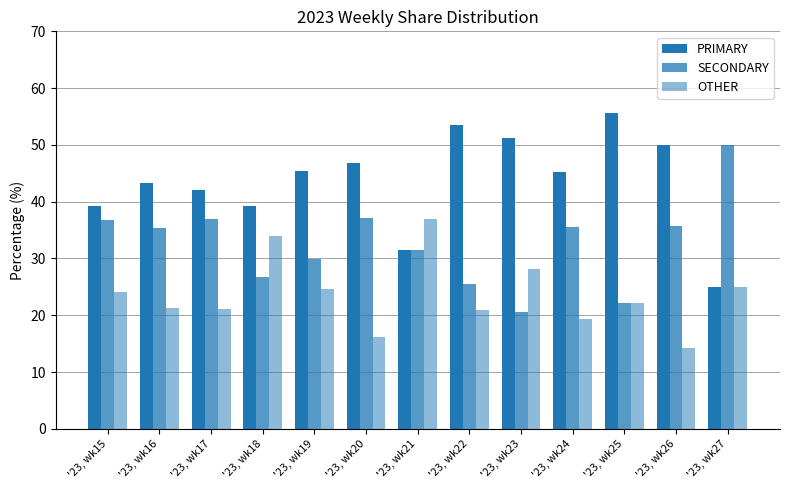

How many distinct data groups are displayed?

3